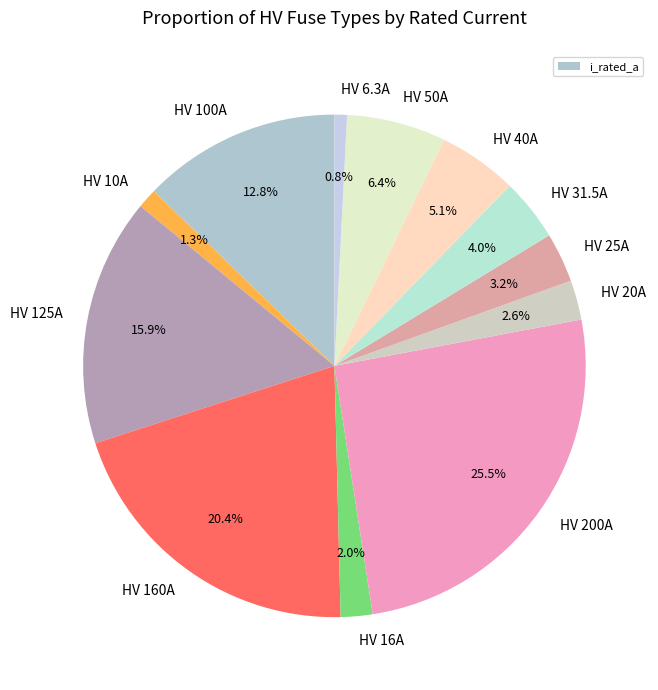

How many slices are in this pie chart?

12